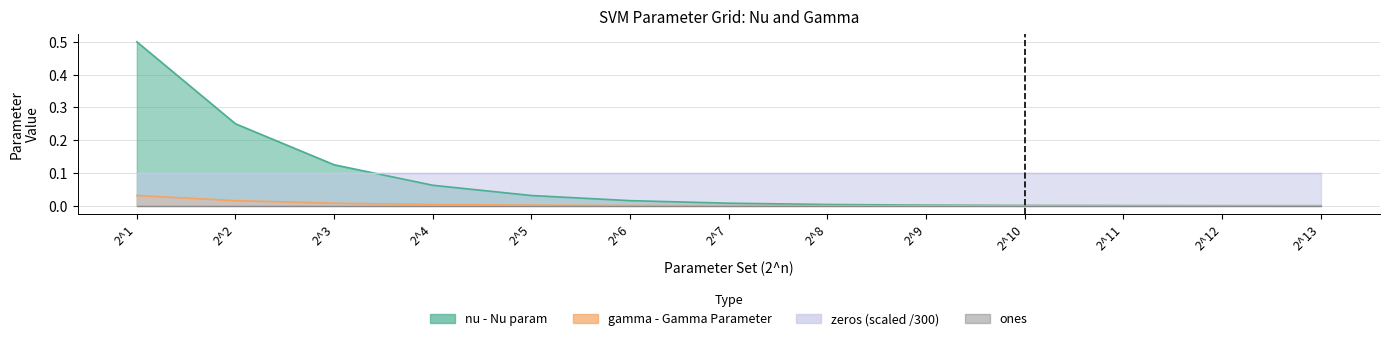

What is the greatest value displayed?

0.5